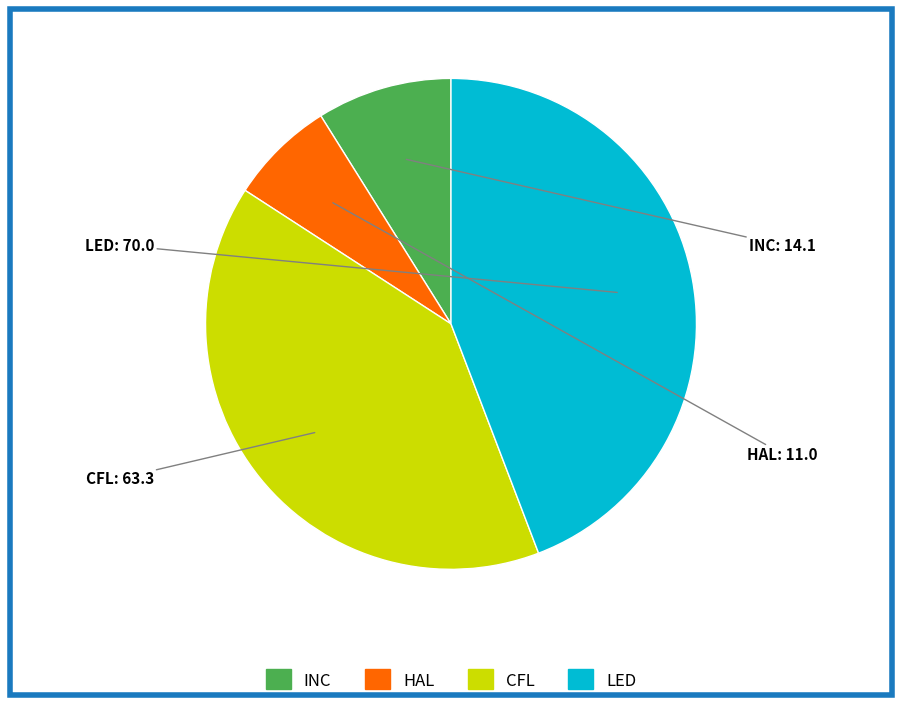

True or false: HAL accounts for 17% of the total.

False